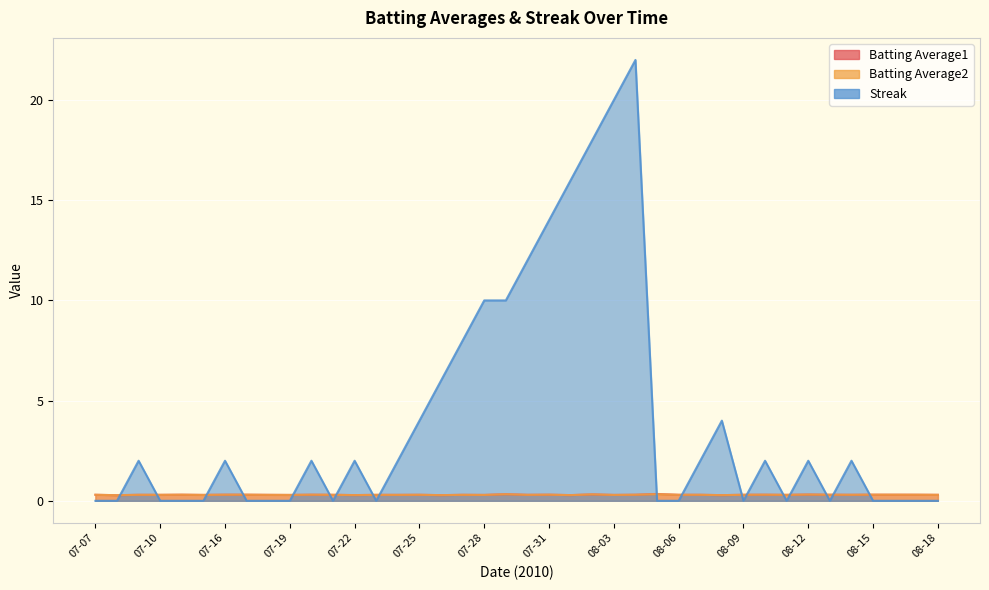

At how many categories does at least one series exceed 2?

12